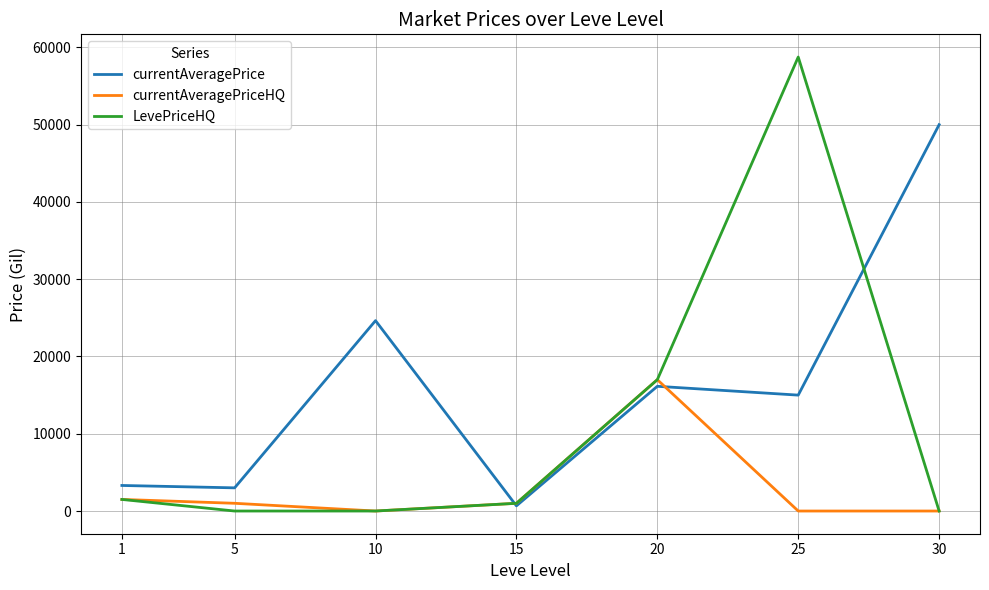

At which category is the sum across all series the highest?

25